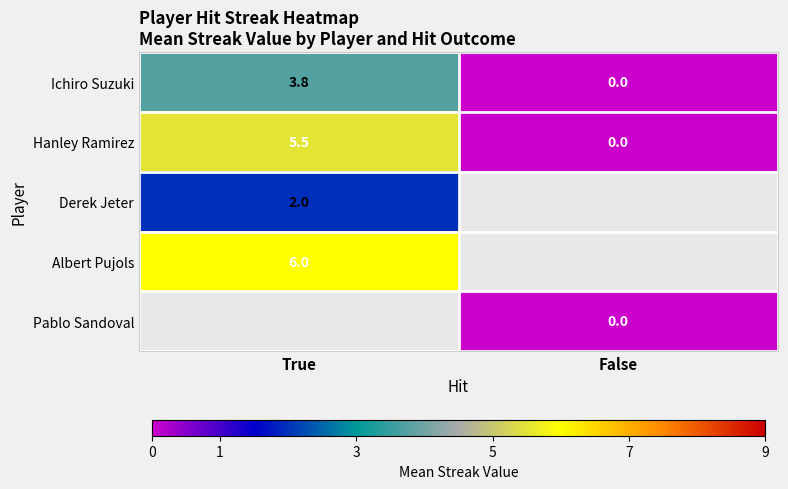

Is the value of Pablo Sandoval at False greater than the value of Ichiro Suzuki at True?

No